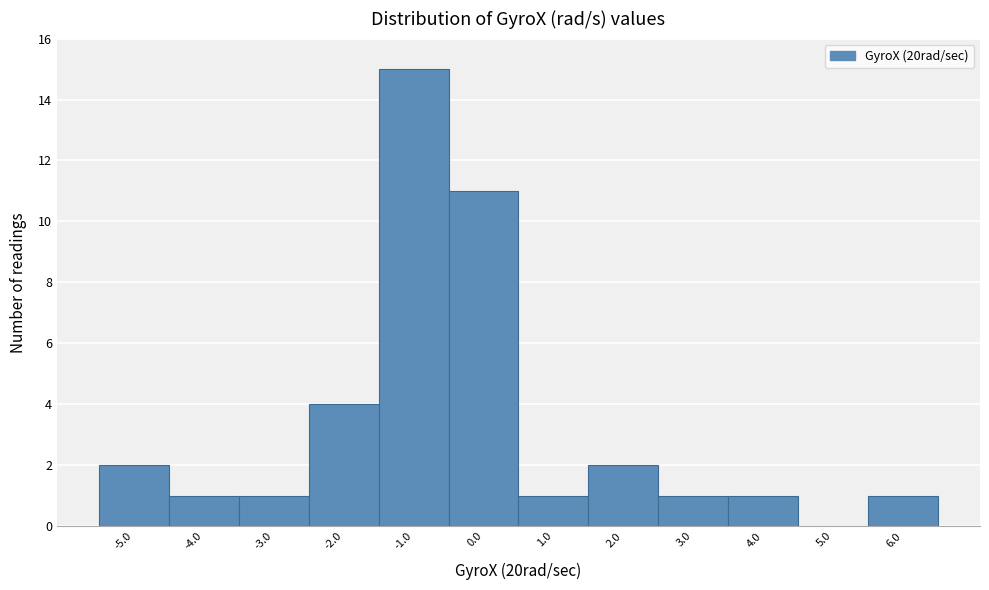

Over which range of the x-axis is the bar tallest?

-1.5 to -0.5